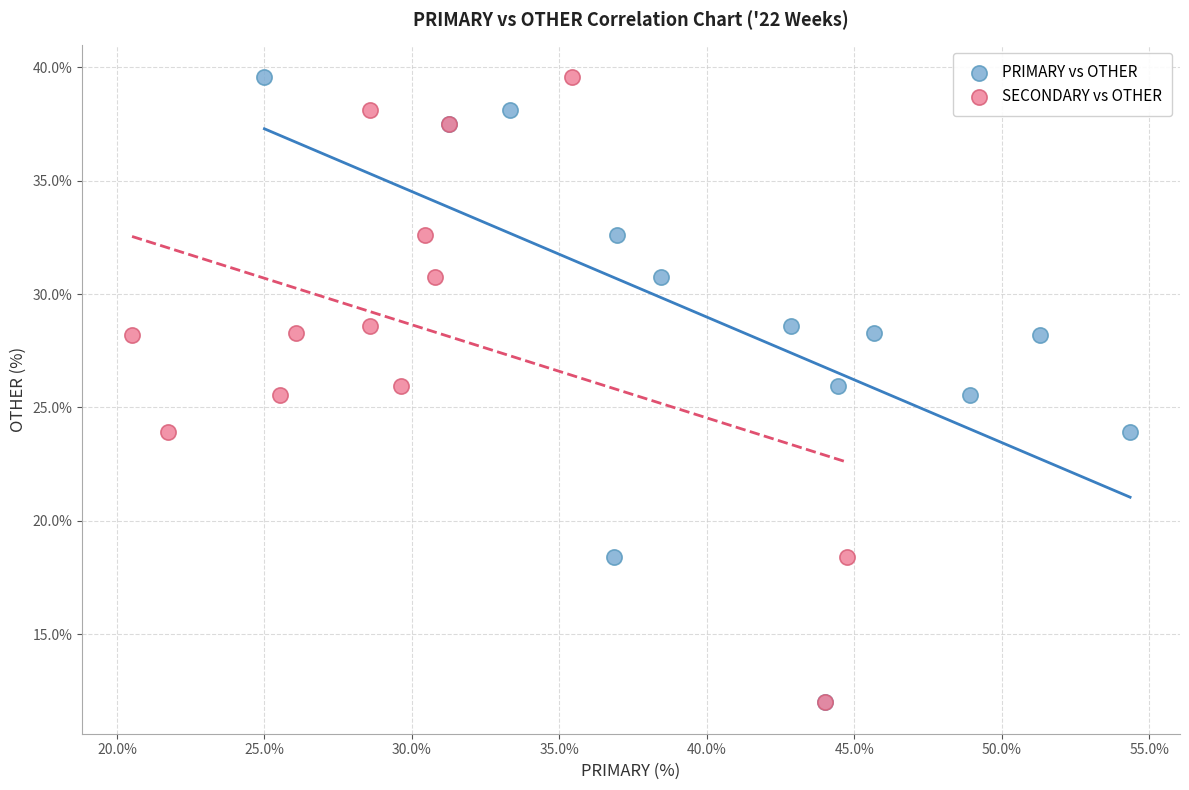

What are all the series names shown in the legend?

PRIMARY vs OTHER, SECONDARY vs OTHER